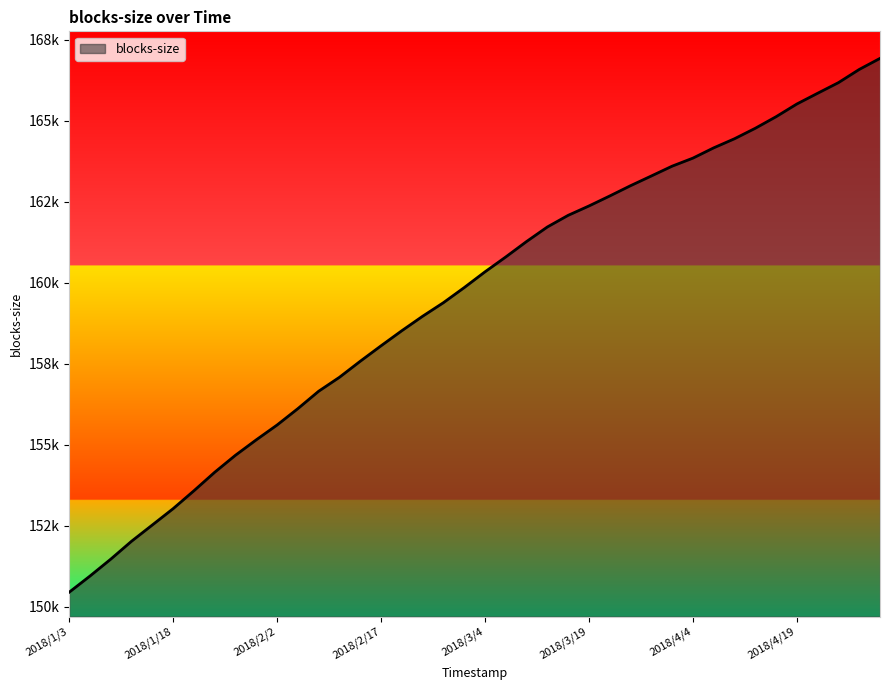

Which label corresponds to the largest value in the chart?

2018/5/1